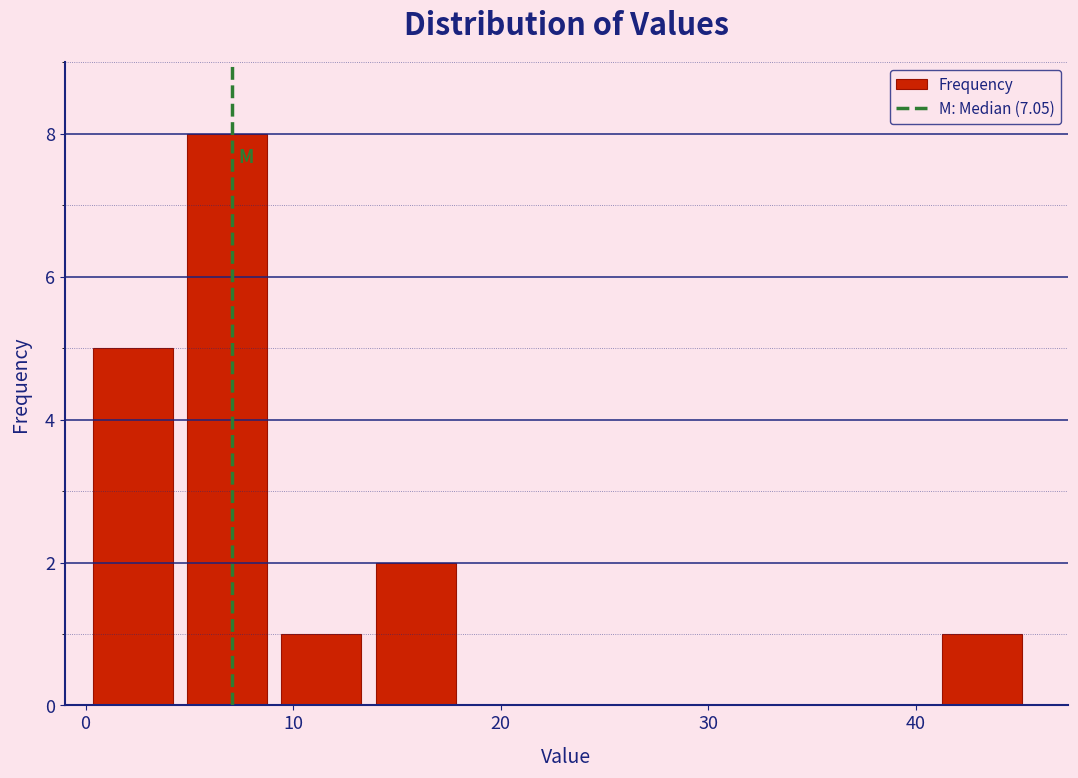

Reading left to right, list every bar in this chart as the range it spans on the x-axis followed by its height. Neither the bar edges nor the heights are printed on the chart, so give them approximately, as read against the axes.

0 to 5: 5
5 to 9: 8
9 to 14: 1
14 to 18: 2
18 to 23: 0
23 to 27: 0
27 to 32: 0
32 to 36: 0
36 to 41: 0
41 to 45: 1